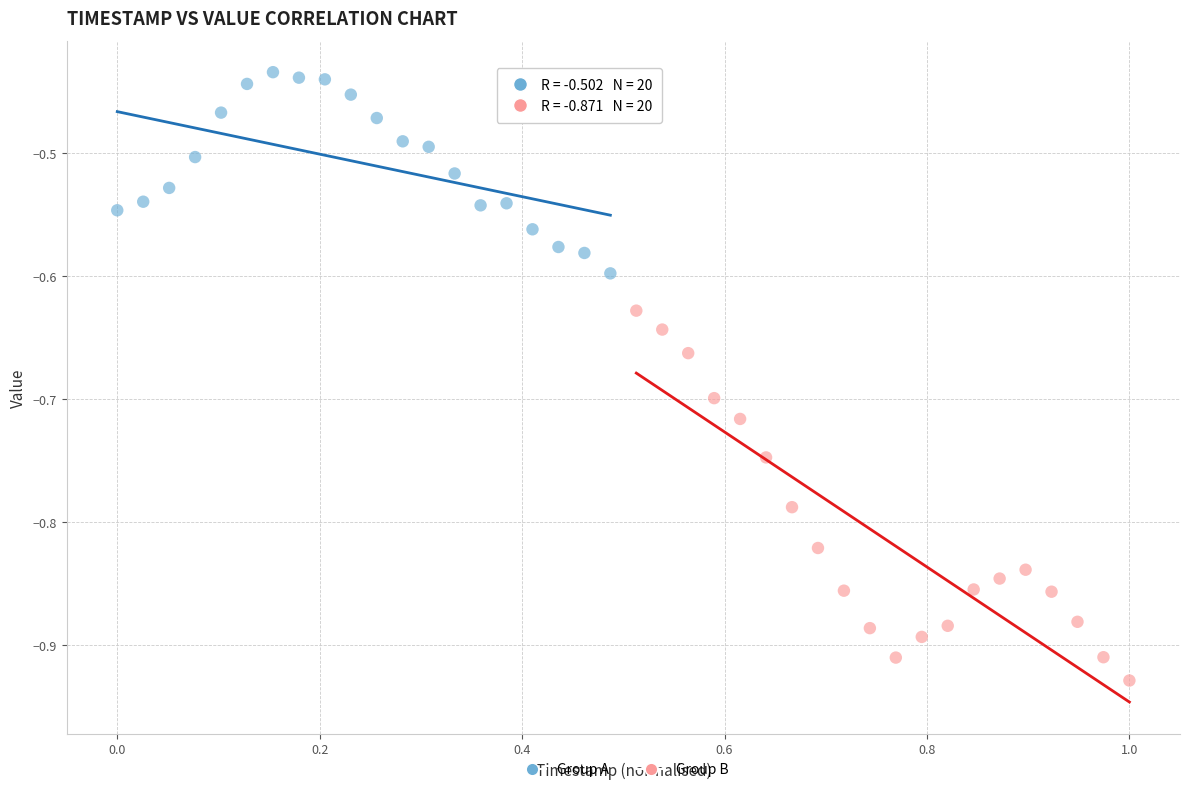

Which series contains the highest Y value?

Group A